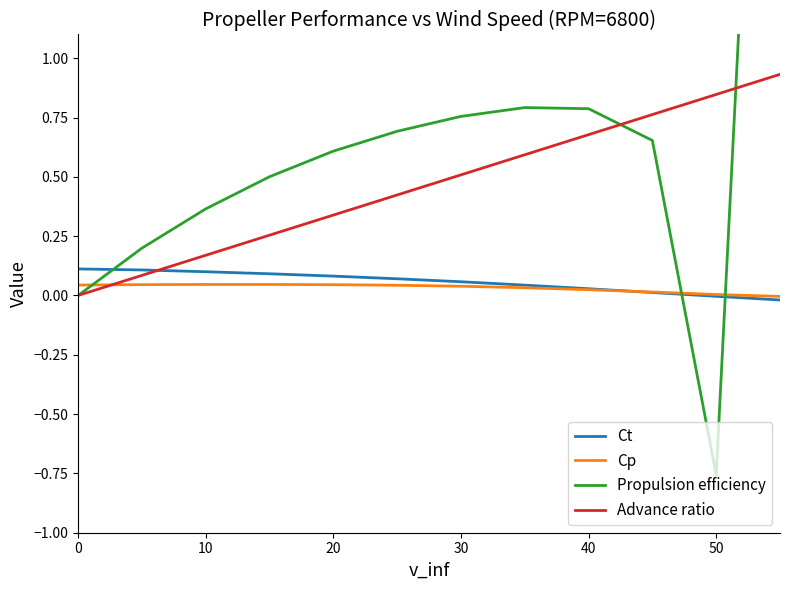

Is it true that Advance ratio equals 0.3 at 50?

False